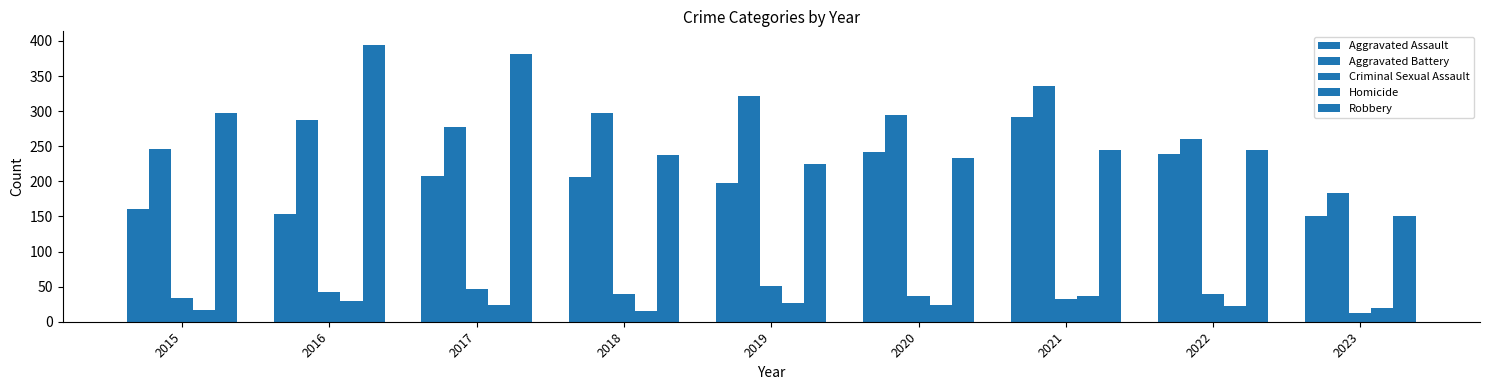

Reading left to right, transcribe all the data shown in this chart.

Aggravated Assault: 160	154	207	206	197	242	292	239	150
Aggravated Battery: 246	288	277	297	321	294	336	261	183
Criminal Sexual Assault: 34	43	47	40	51	36	32	40	13
Homicide: 17	29	24	15	27	24	37	23	20
Robbery: 297	394	381	237	224	233	244	244	150